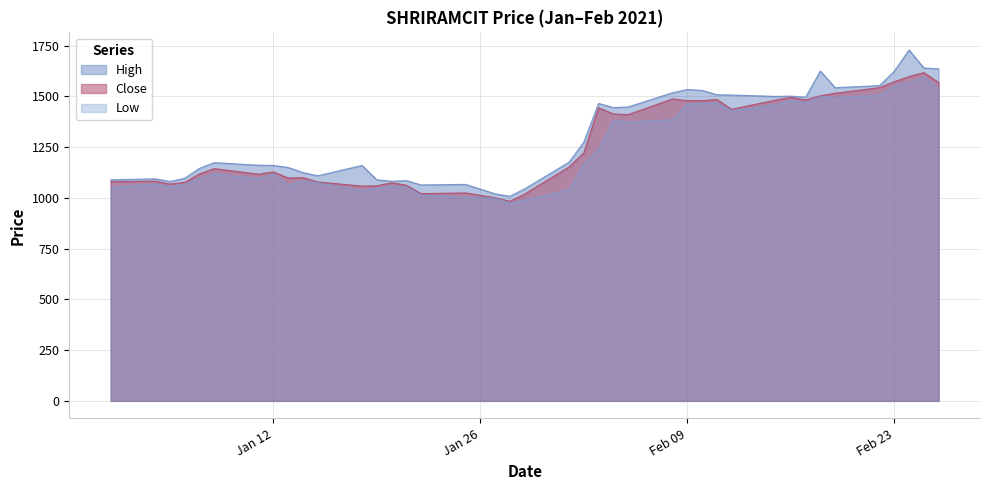

How many lines are shown in the chart?

3